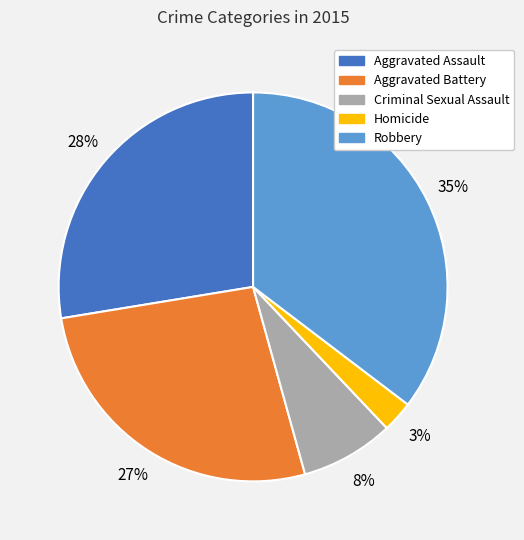

Approximately how many times larger is the value at Aggravated Battery compared to Criminal Sexual Assault?

3.4